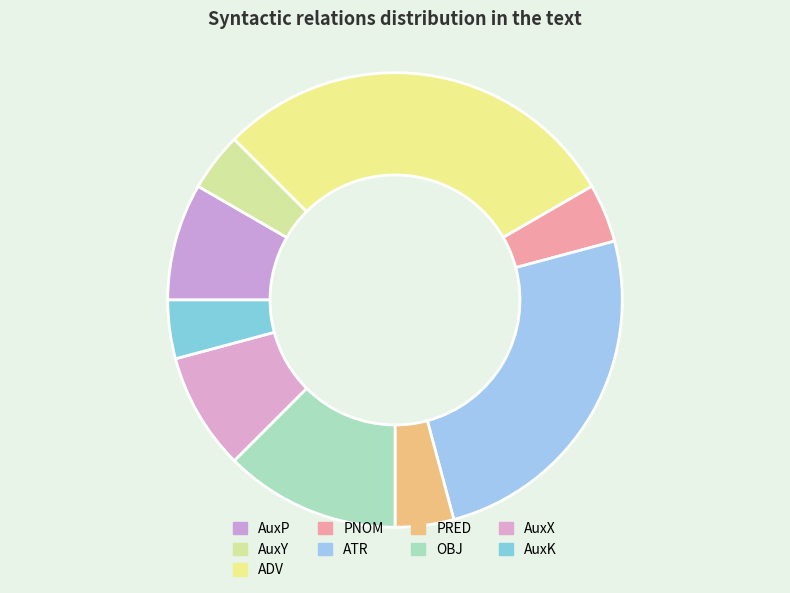

How many segments does this pie chart have?

9